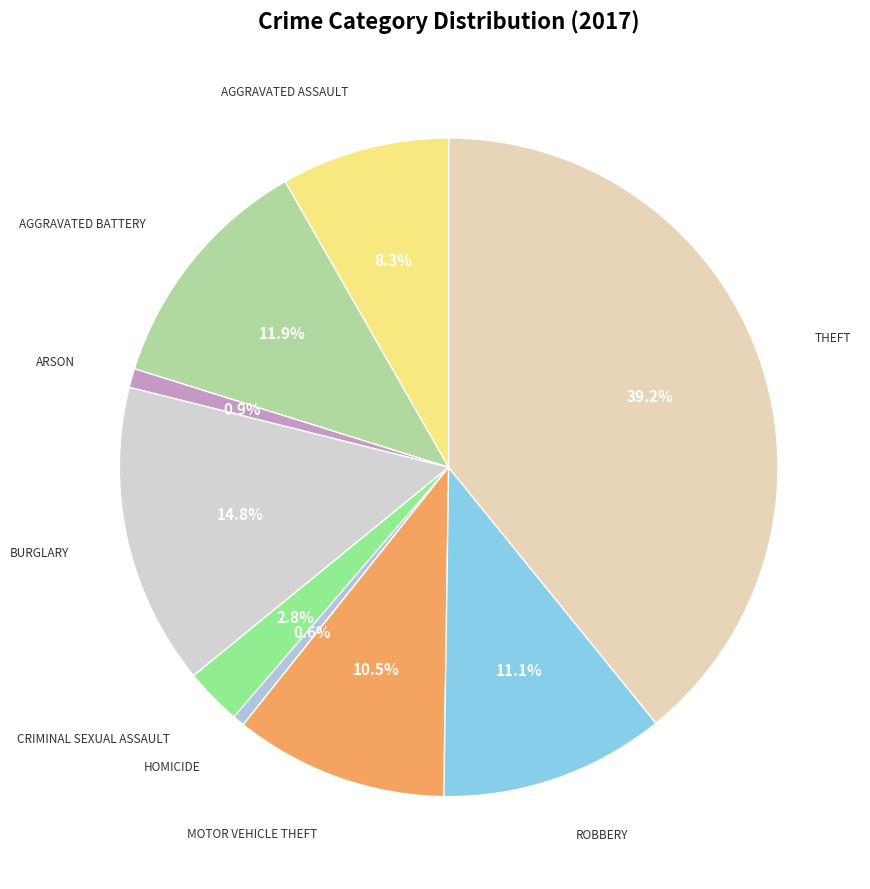

How many slices are in this pie chart?

9